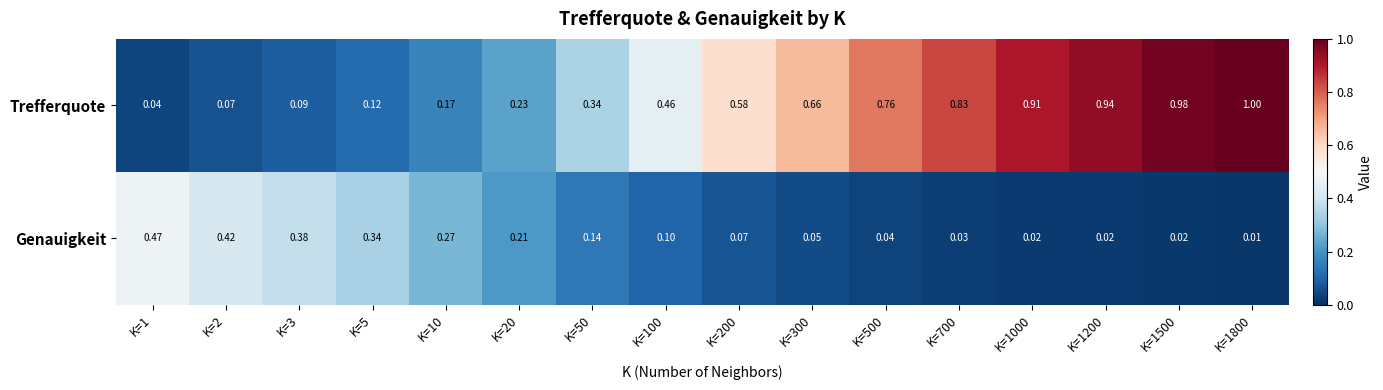

Which series has the largest total across all categories?

Trefferquote